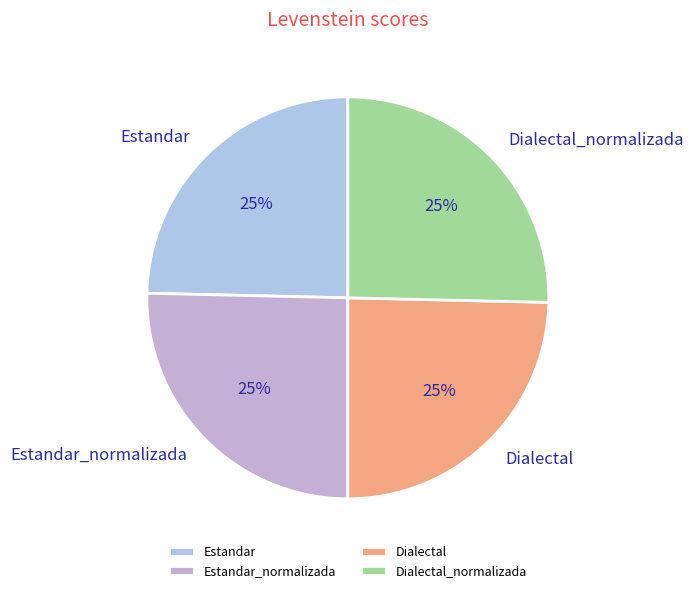

What is the ratio of the value at Estandar_normalizada to the value at Dialectal?

1.0